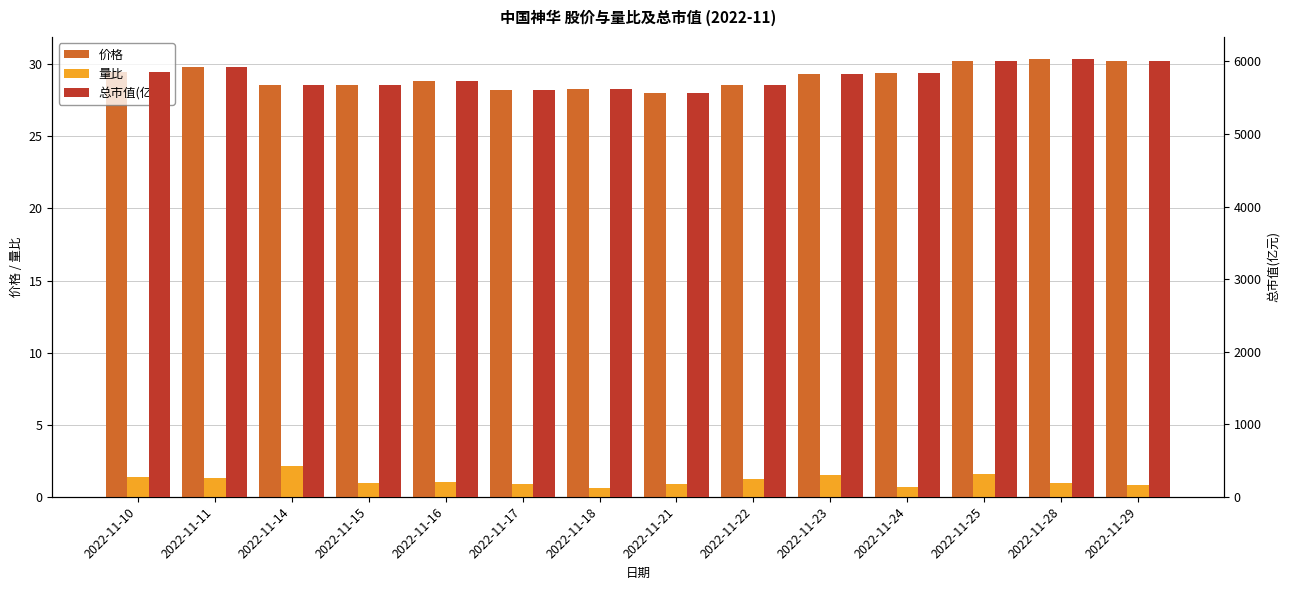

What is the value of the 总市值(亿元) bar at the 7th from the left?

5618.8